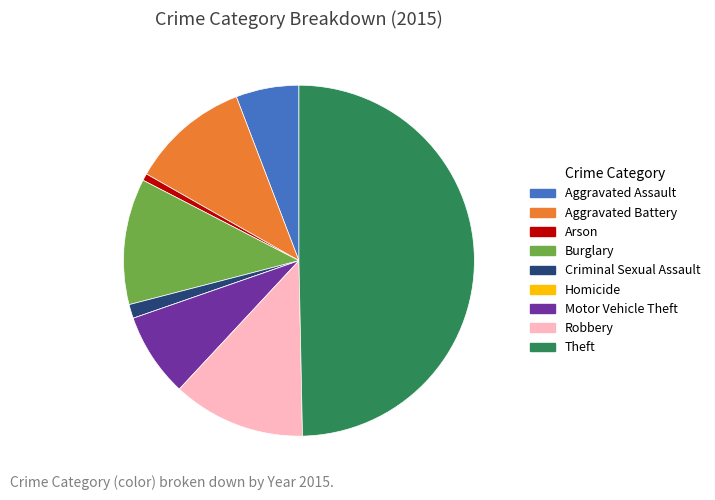

Does Aggravated Assault represent more than half of the total?

No